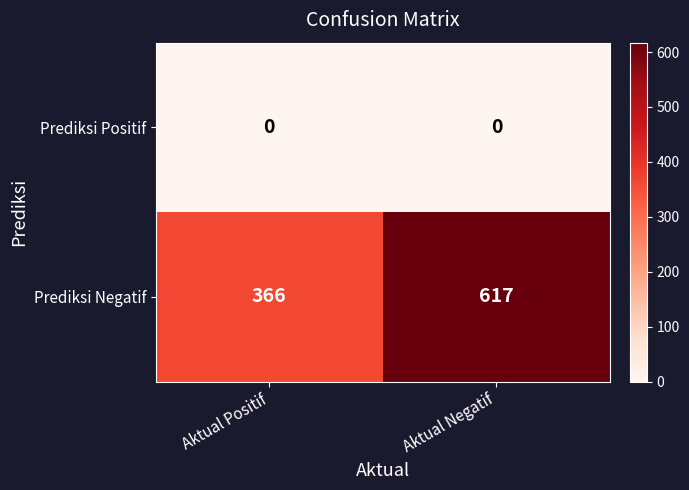

Count the number of data series in this chart.

2